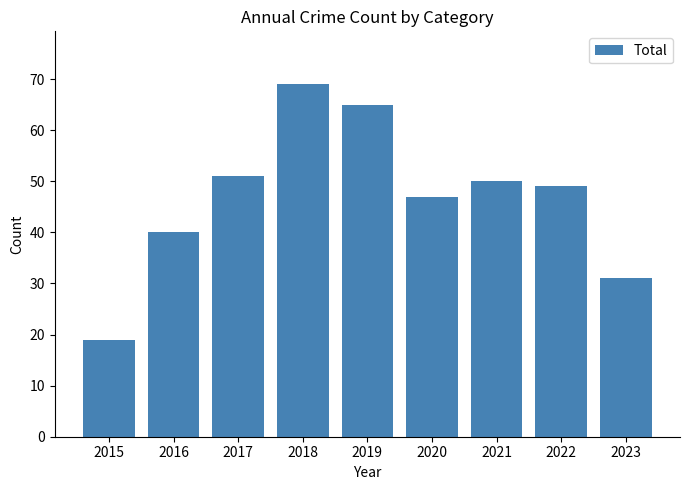

Count the number of categories in the chart.

9